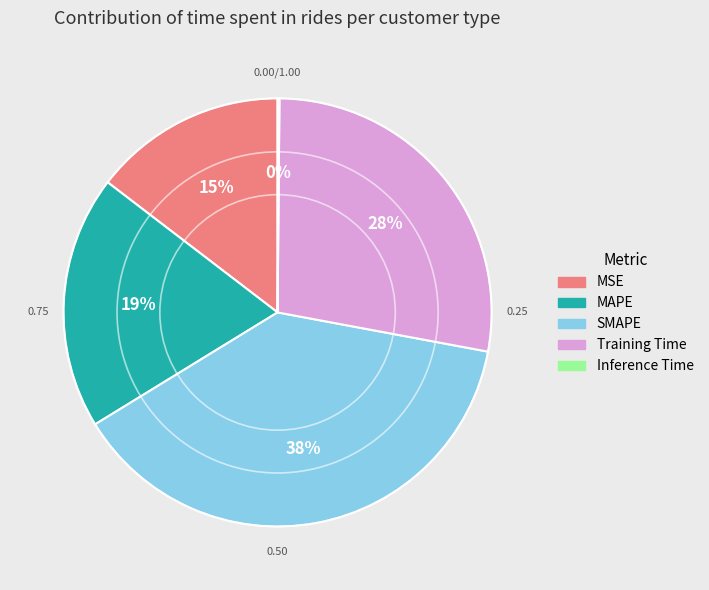

Combined, do Training Time and MSE account for over 50%?

No